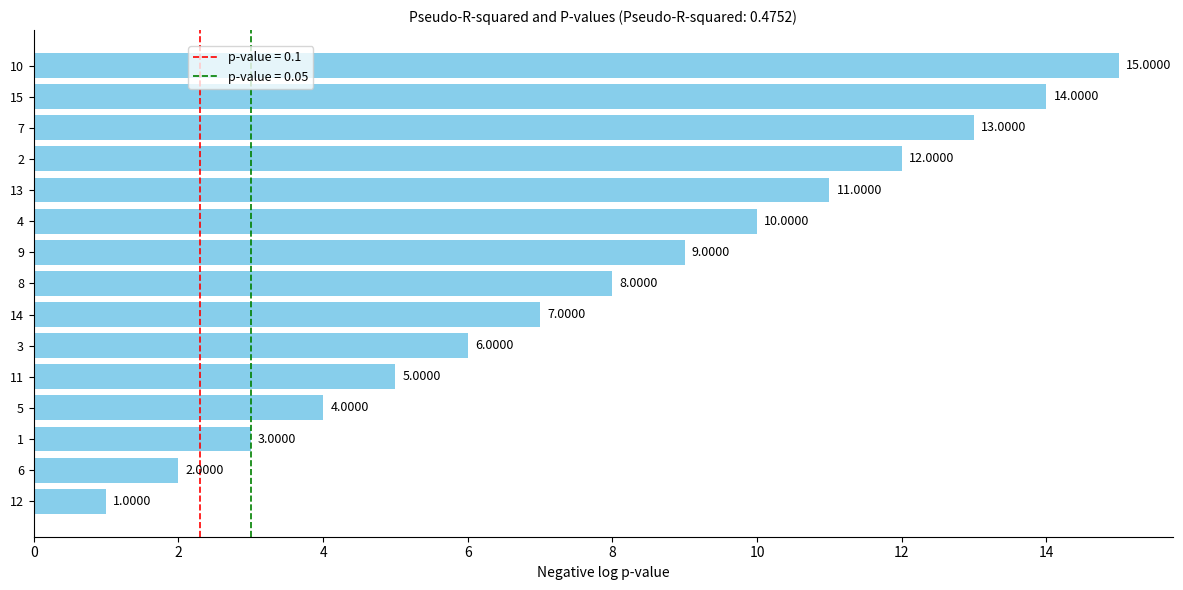

What is the difference between the maximum and minimum values?

14